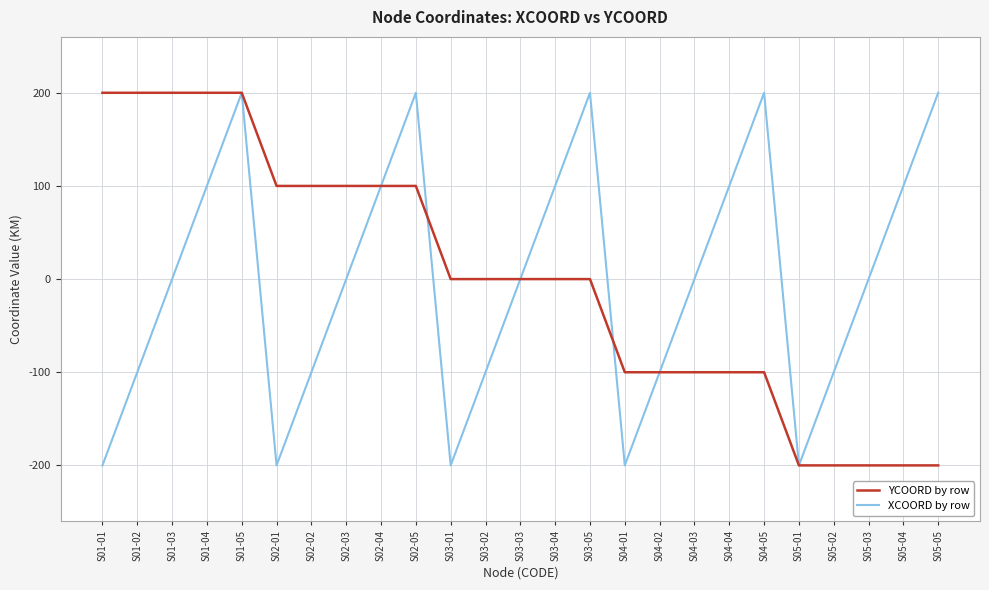

Which series changed the most between S02-01 and S03-01?

YCOORD by row